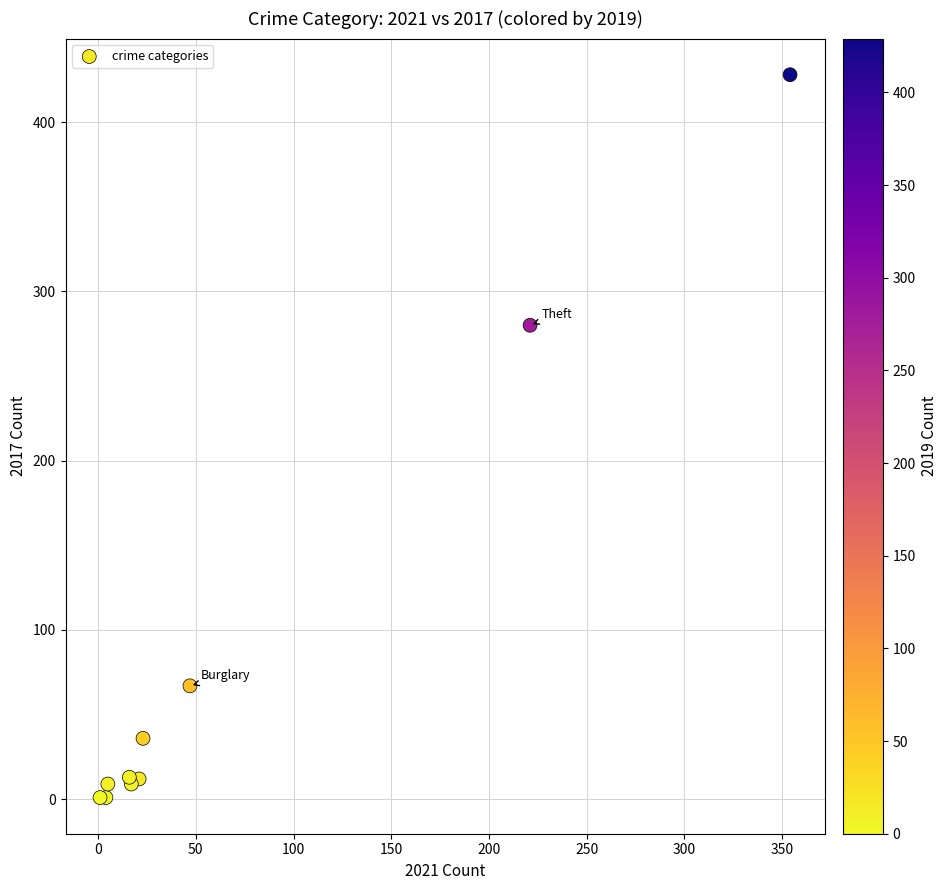

What Y value in the scatter plot is closest to 214?

280